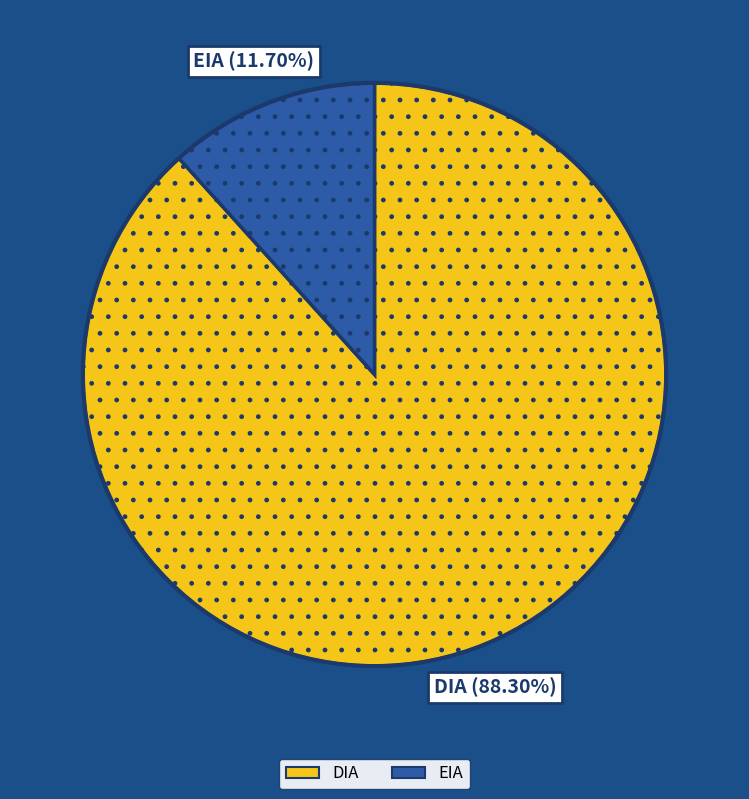

Which category accounts for the majority?

DIA